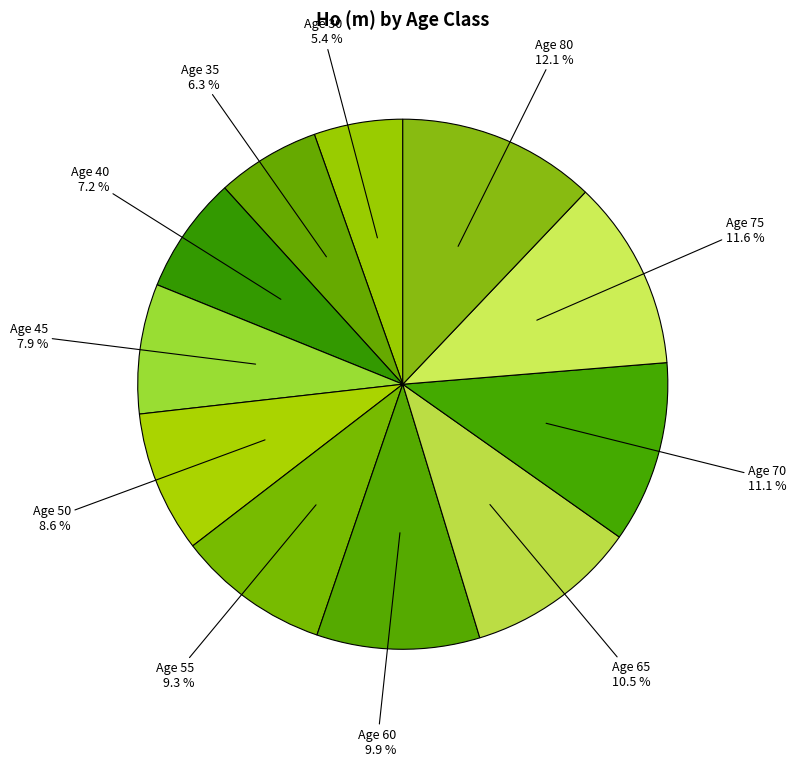

What is the ratio of the value at Age 55 to the value at Age 35?

1.5